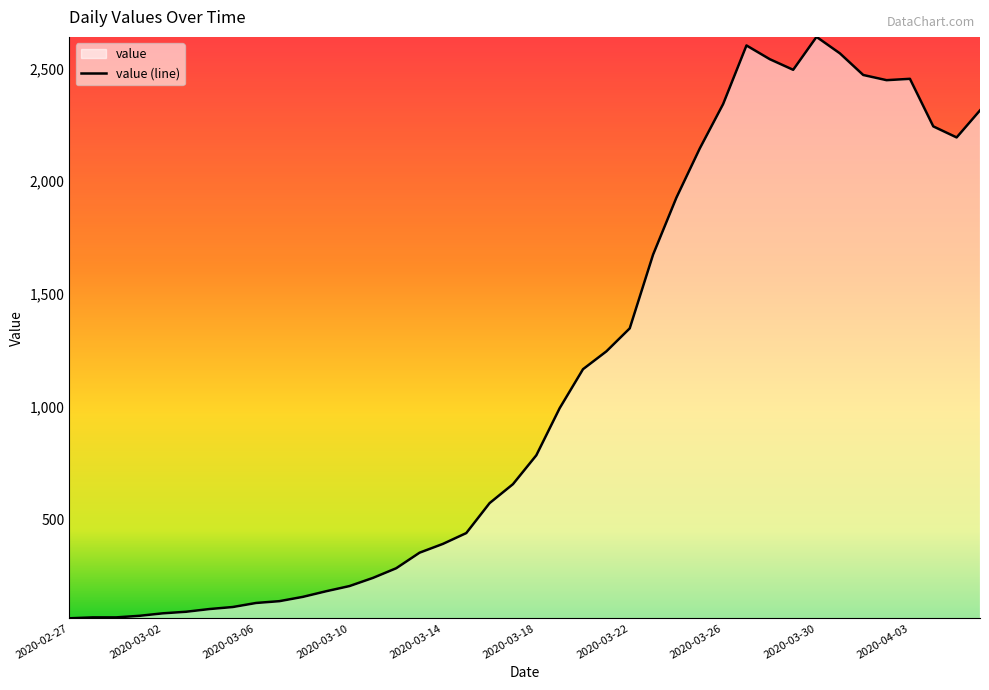

What is the difference between the second highest and second lowest values?

2537